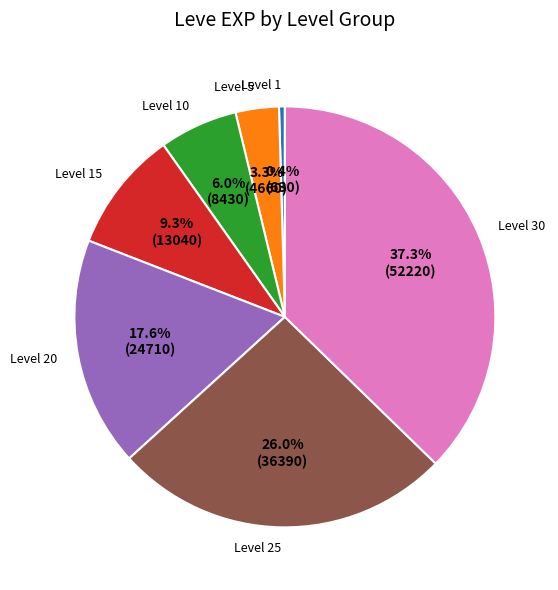

What portion of the pie excludes Level 5?

96.7%